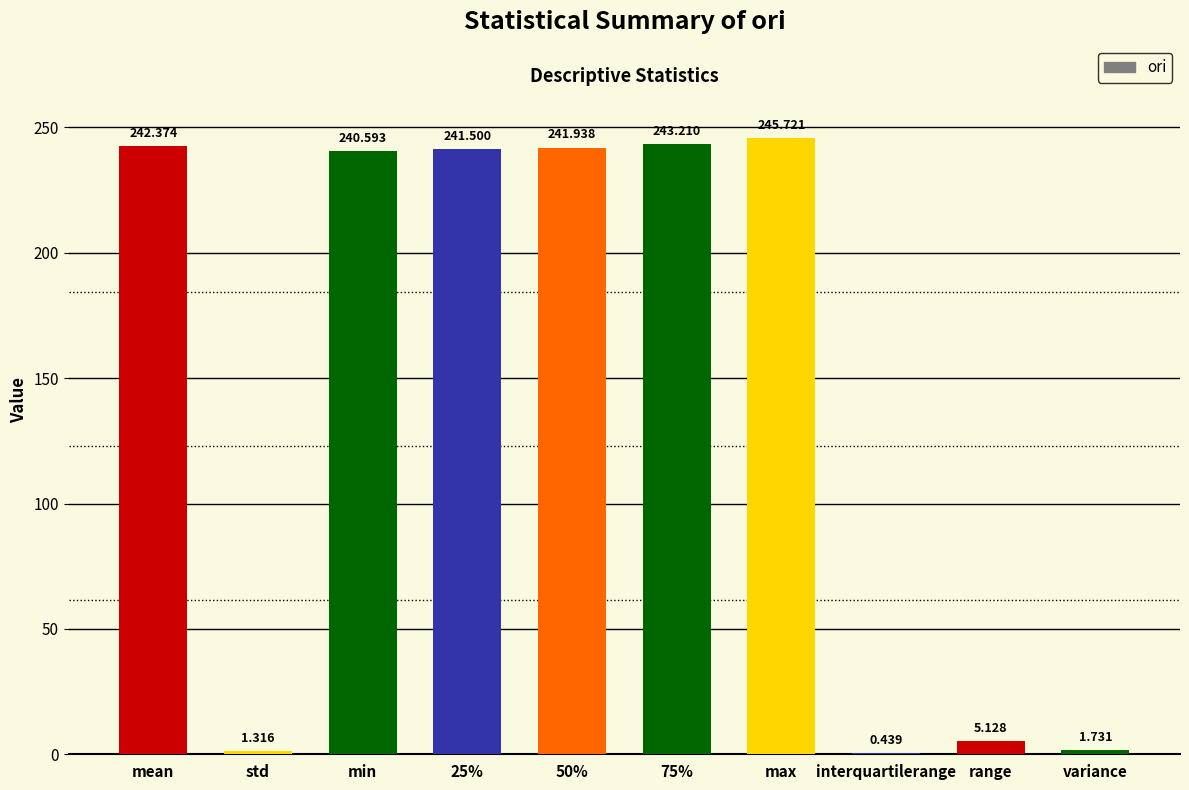

Which category has the highest value across all series?

max